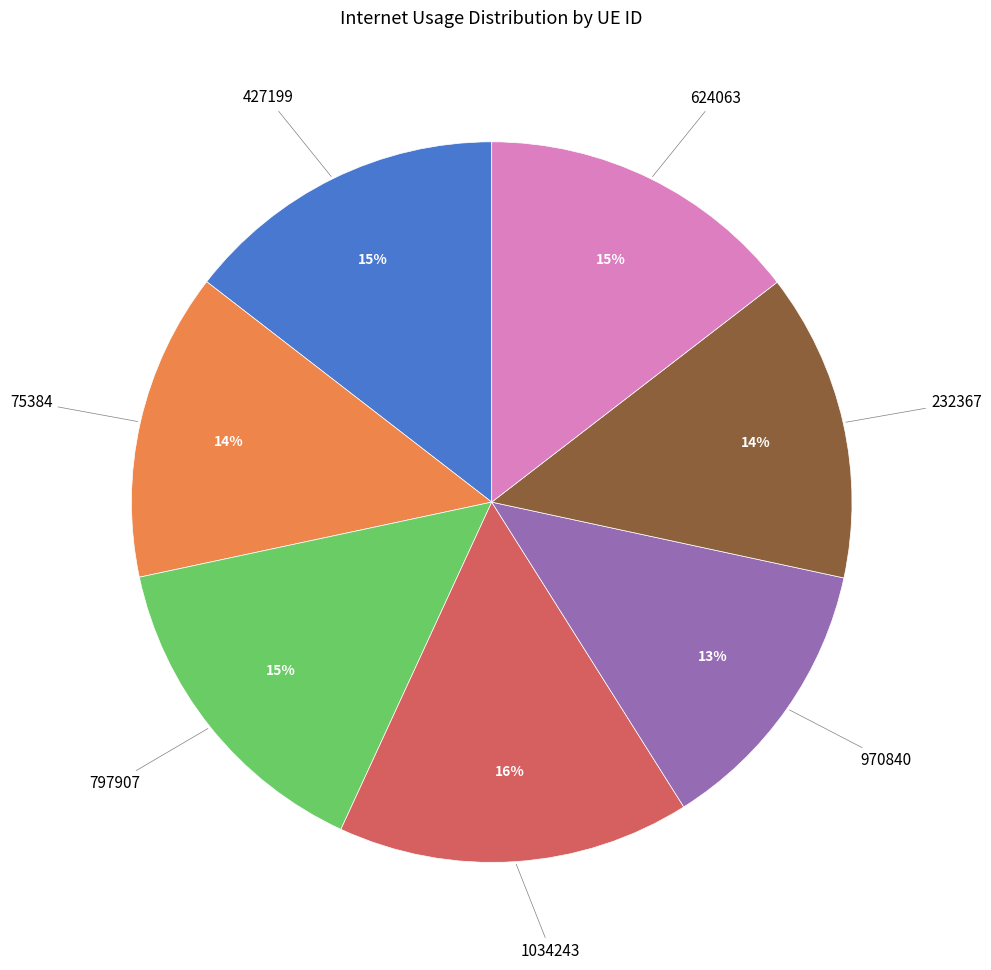

To the nearest percent, what is the average slice percentage?

14%